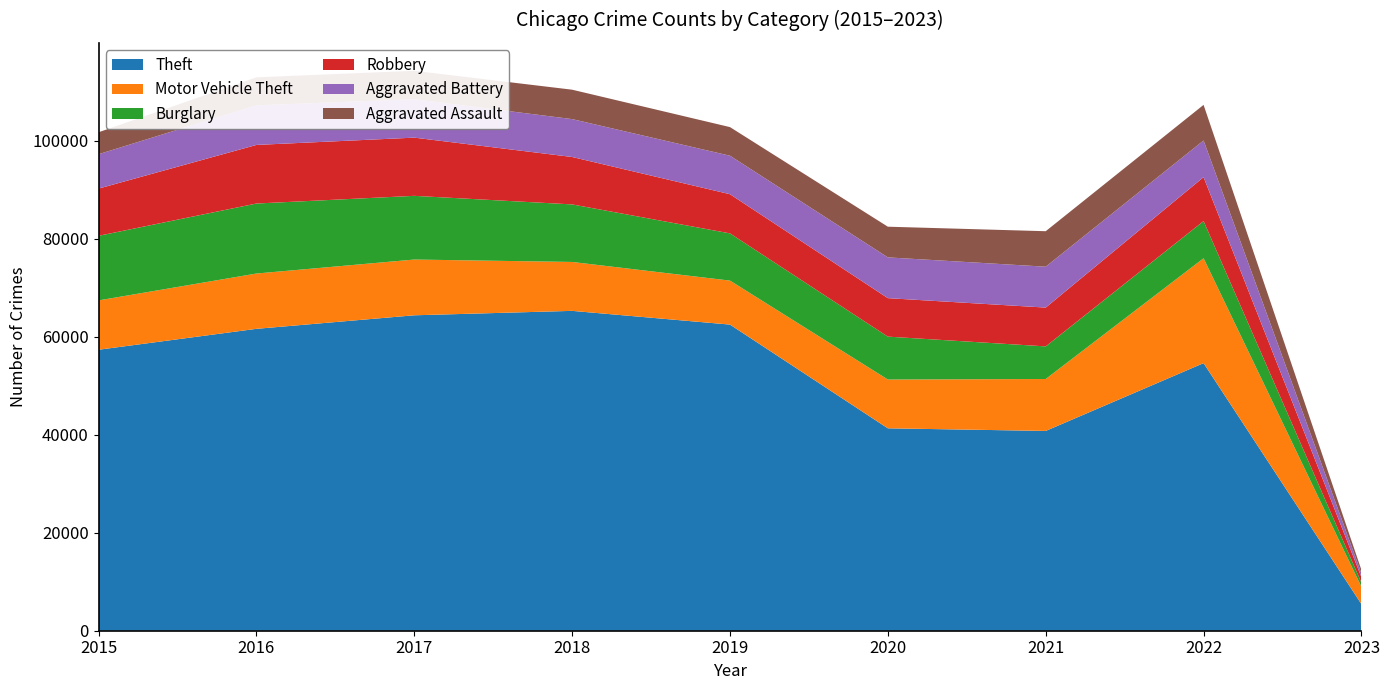

Reading right to left, extract all data points from this chart.

Theft: 2023=5426	2022=54617	2021=40778	2020=41313	2019=62484	2018=65285	2017=64381	2016=61618	2015=57350
Motor Vehicle Theft: 2023=3527	2022=21407	2021=10599	2020=9956	2019=8977	2018=9983	2017=11380	2016=11286	2015=10068
Burglary: 2023=847	2022=7585	2021=6658	2020=8757	2019=9639	2018=11746	2017=13001	2016=14289	2015=13184
Robbery: 2023=1121	2022=8966	2021=7919	2020=7855	2019=7994	2018=9679	2017=11880	2016=11960	2015=9638
Aggravated Battery: 2023=769	2022=7486	2021=8346	2020=8320	2019=7857	2018=7734	2017=7845	2016=8085	2015=7018
Aggravated Assault: 2023=697	2022=7267	2021=7243	2020=6263	2019=5840	2018=6001	2017=5793	2016=5712	2015=4480